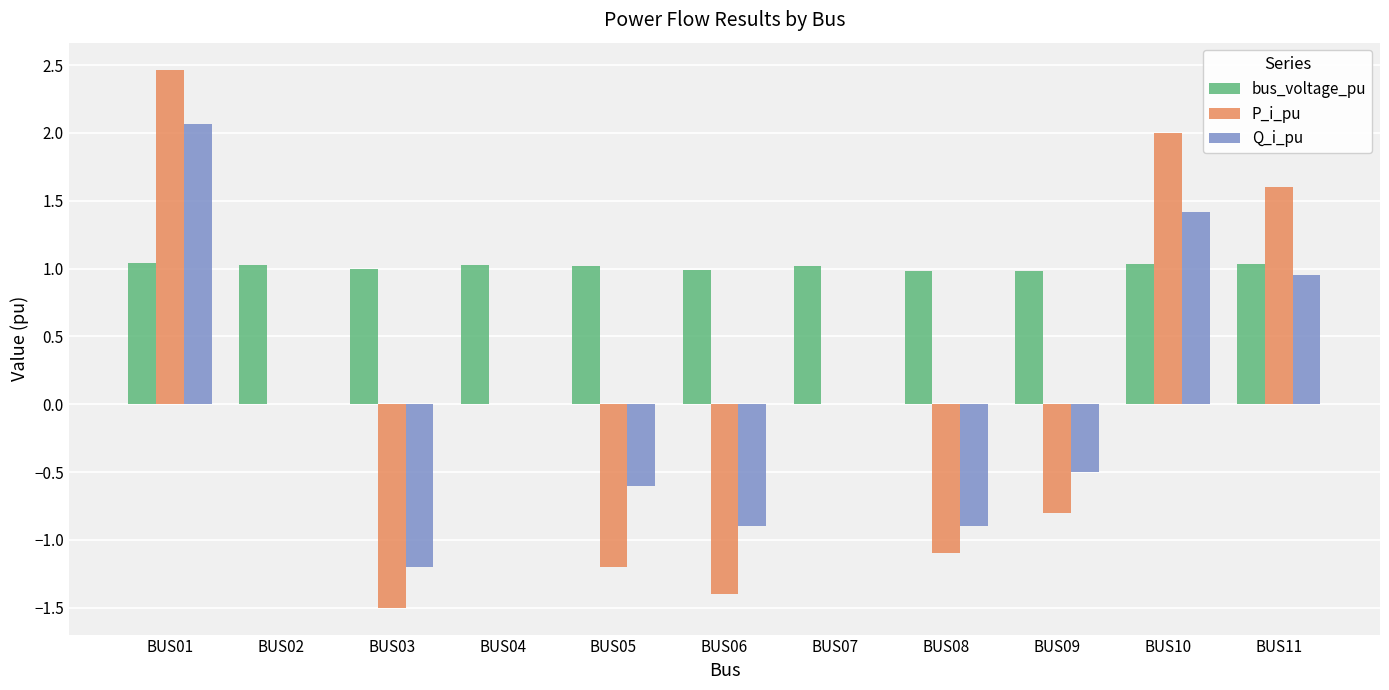

The Q_i_pu series shows 2.1 at BUS01. True or false?

True